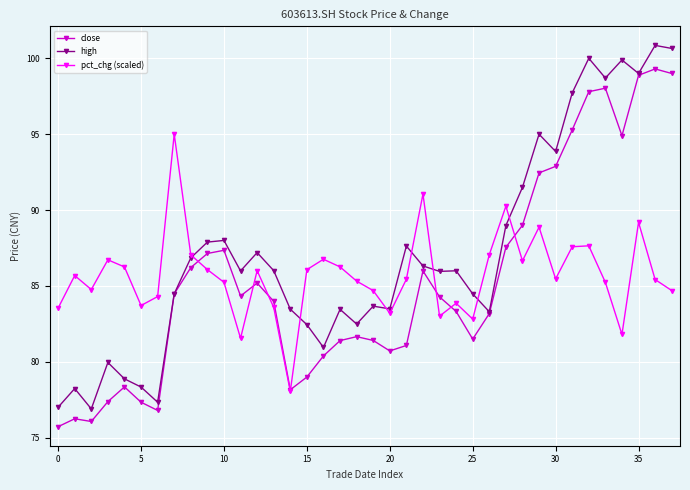

Which series has the largest total across all categories?

high